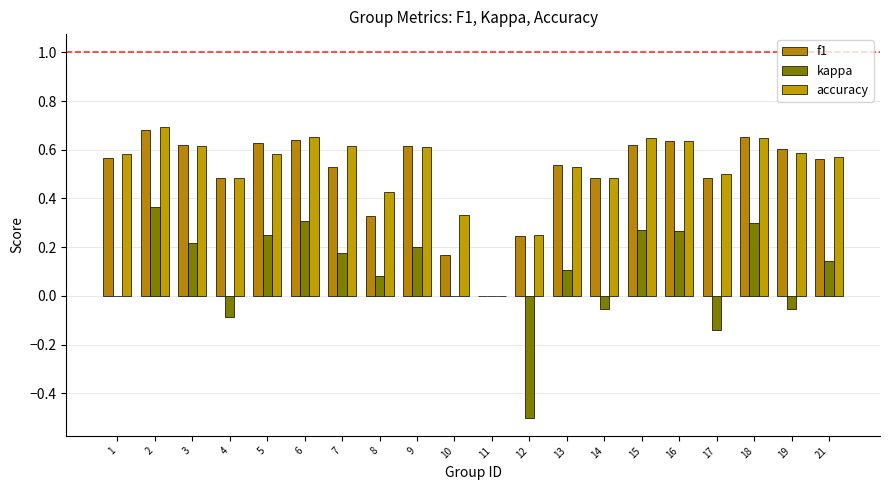

What is the total value across all series at 2?

1.7